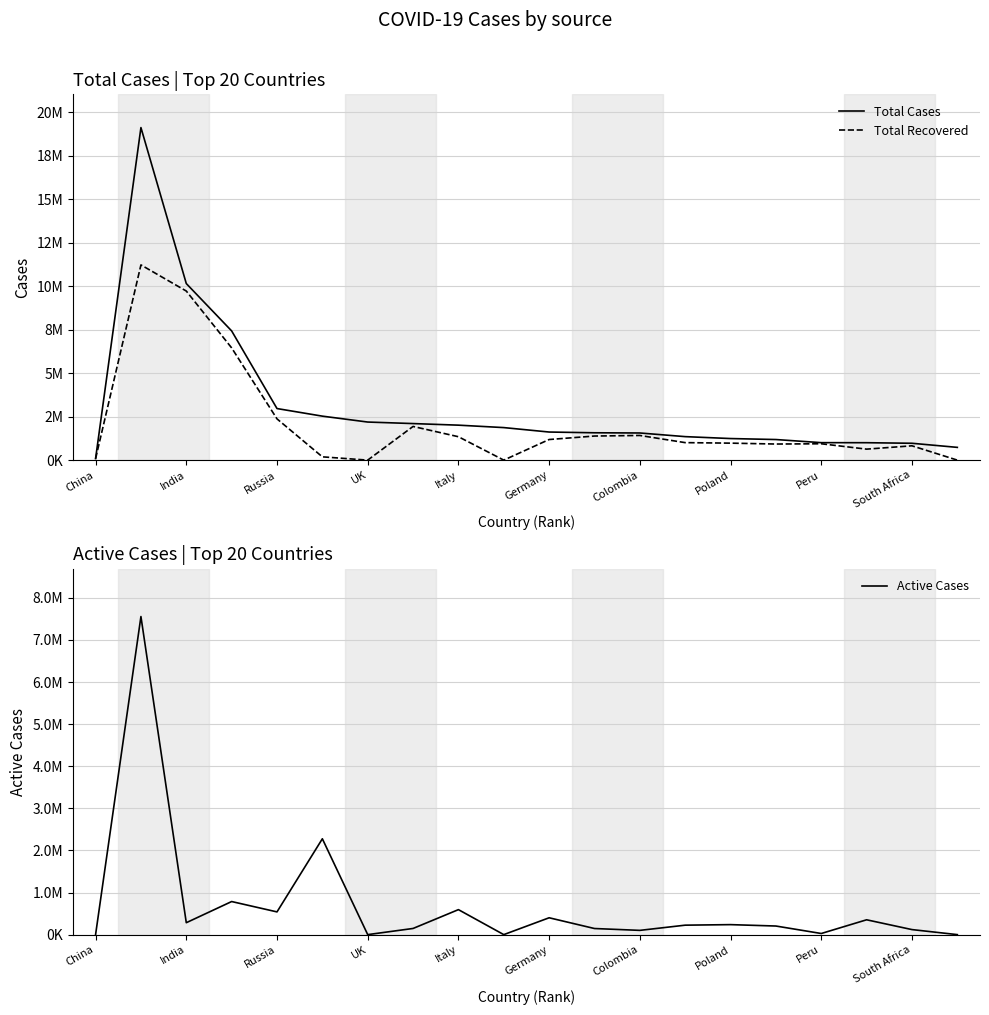

In Total Recovered, how many points are higher than both neighbors (excluding endpoints)?

5